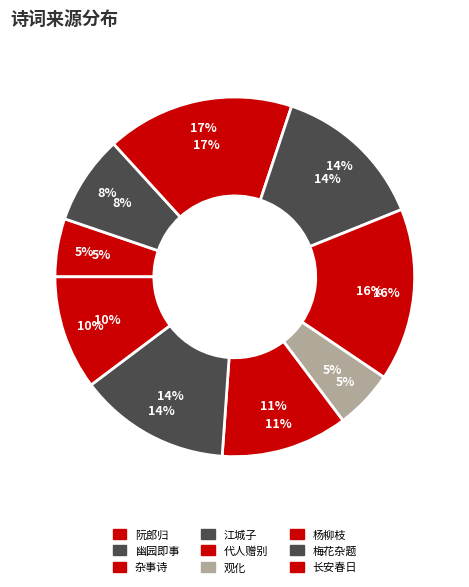

Does any single category account for the majority?

No